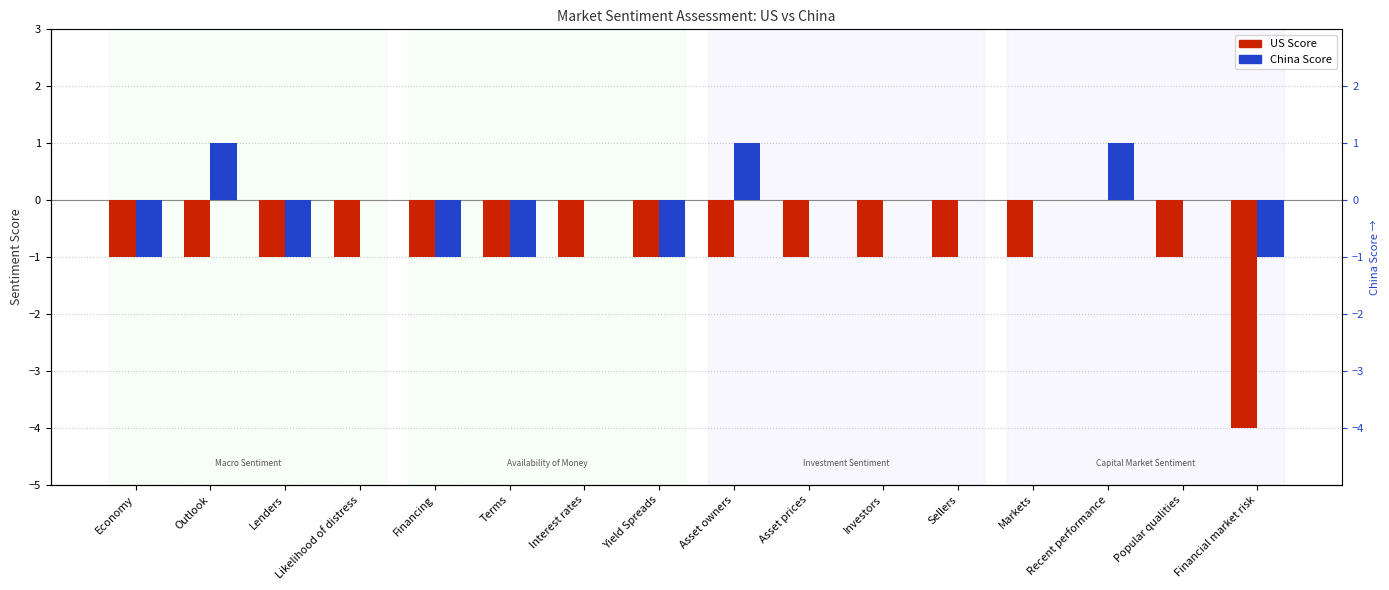

Which series has the largest range (max minus min)?

US Score